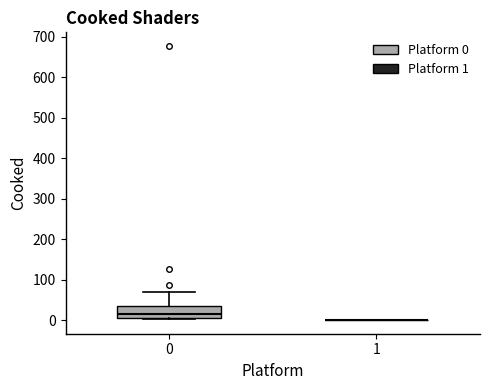

Reading left to right, read every box against the y-axis: the position of its median line, the range the box covers, and the ends of its whiskers. The values are not printed on the chart, so give them approximately, as read against the axis.

0: median 10 (just above the box's lower edge), box 10 to 40, whiskers 0 to 70
1: box collapsed to a line at 0, whiskers 0 to 0